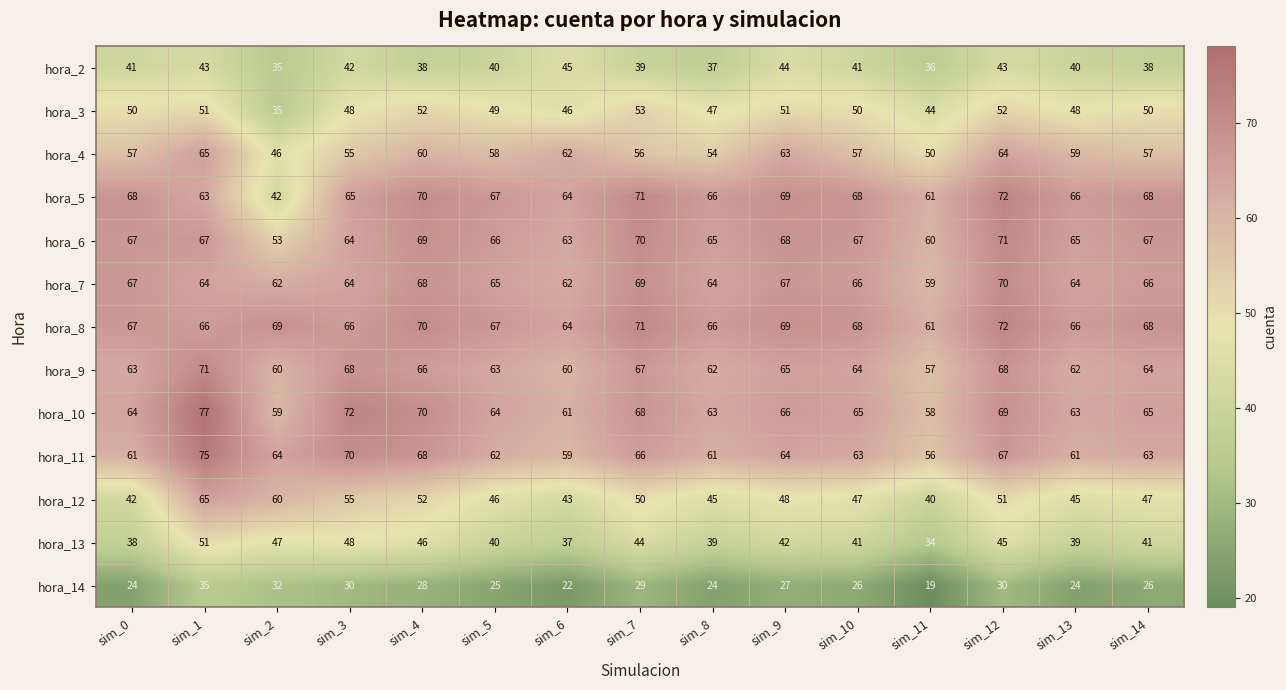

At which category is the sum across all series the highest?

sim_1